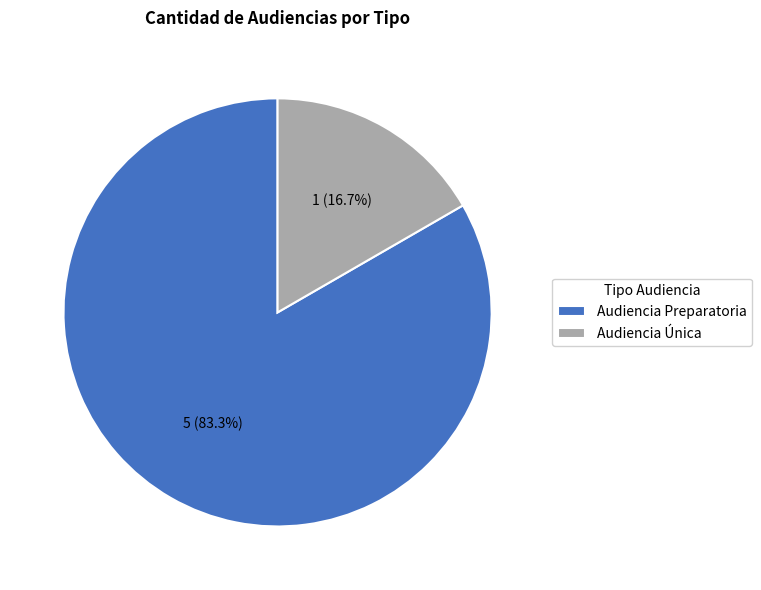

What percentage is the Audiencia Preparatoria slice, to the nearest percent?

83%